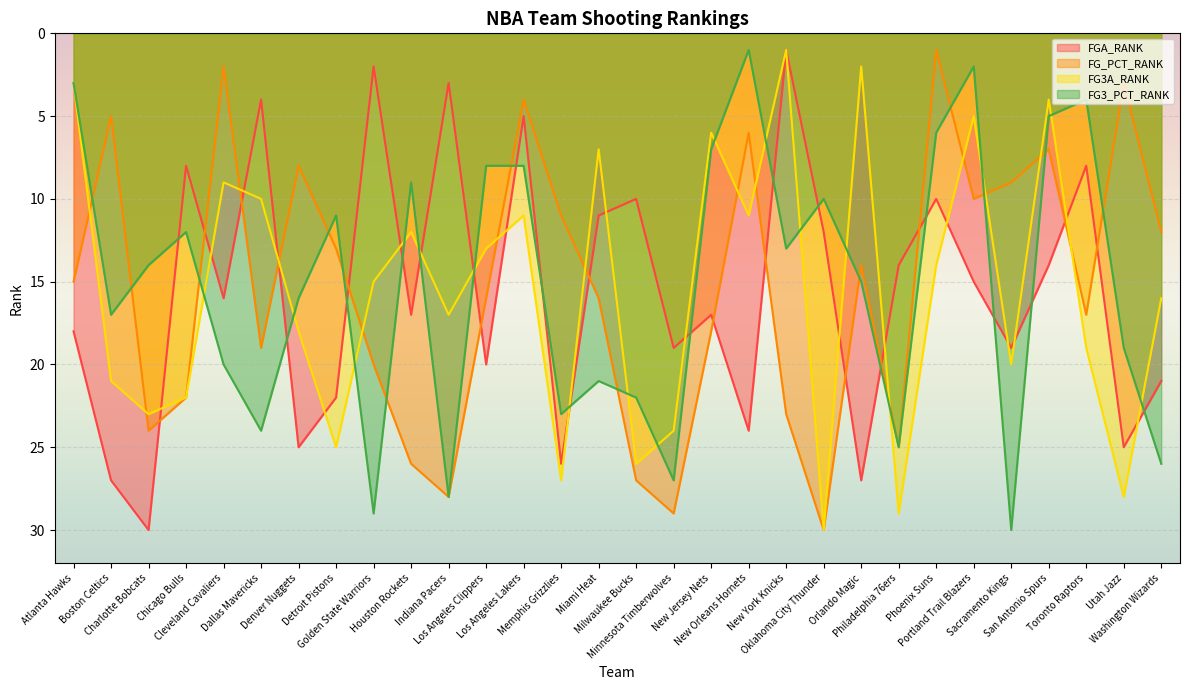

How many times do FG3A_RANK and FG_PCT_RANK cross each other?

14